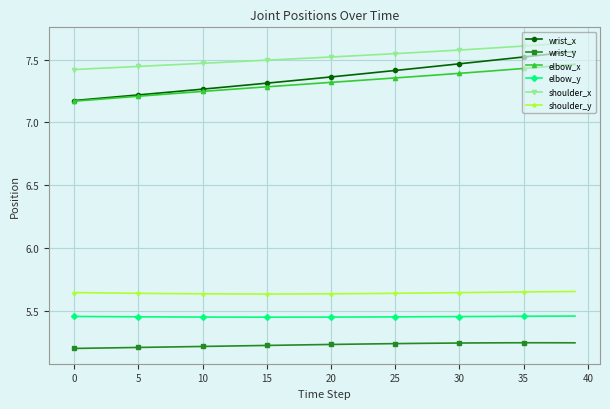

Does the chart have visible grid lines?

Yes